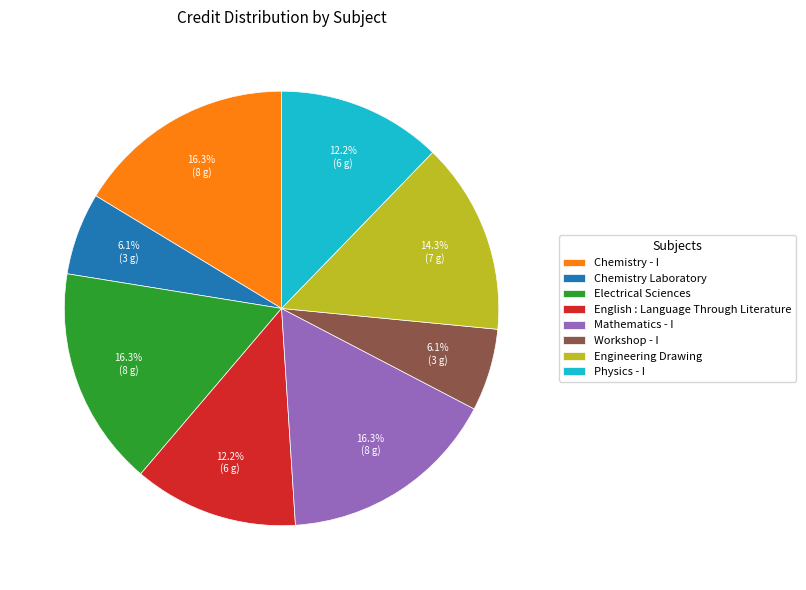

To the nearest percent, what is the difference between the largest and smallest slice percentages?

10%